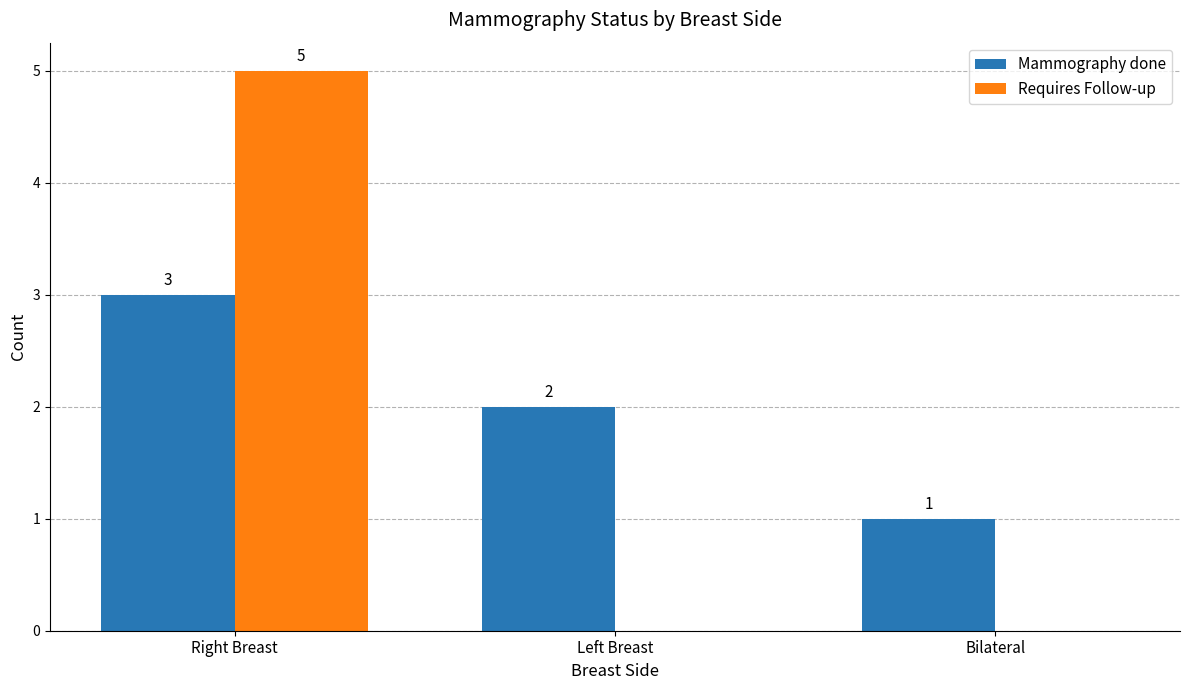

At which category is the sum across all series the highest?

Right Breast